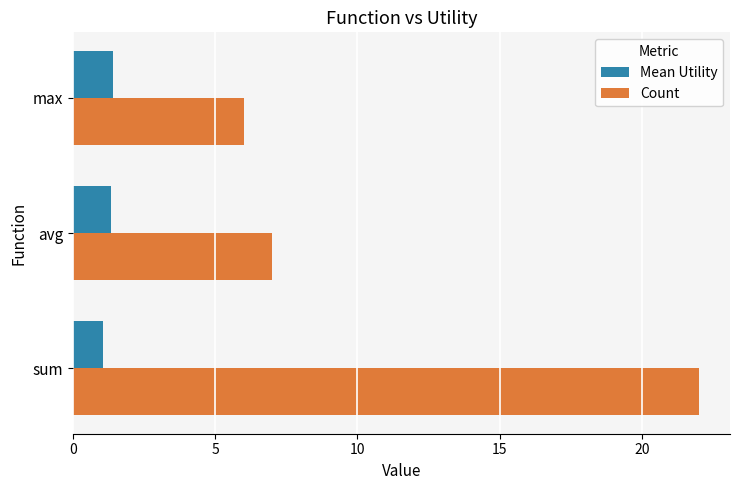

Rank the series at sum from lowest to highest value.

Mean Utility, Count